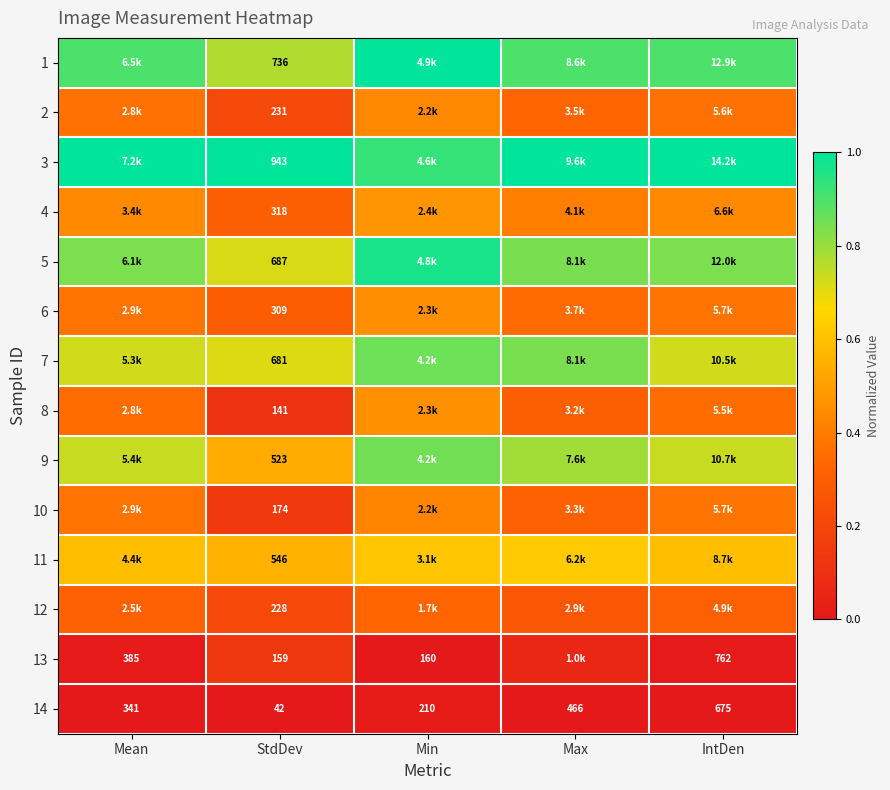

The 8 series shows 0.2 at Min. True or false?

False